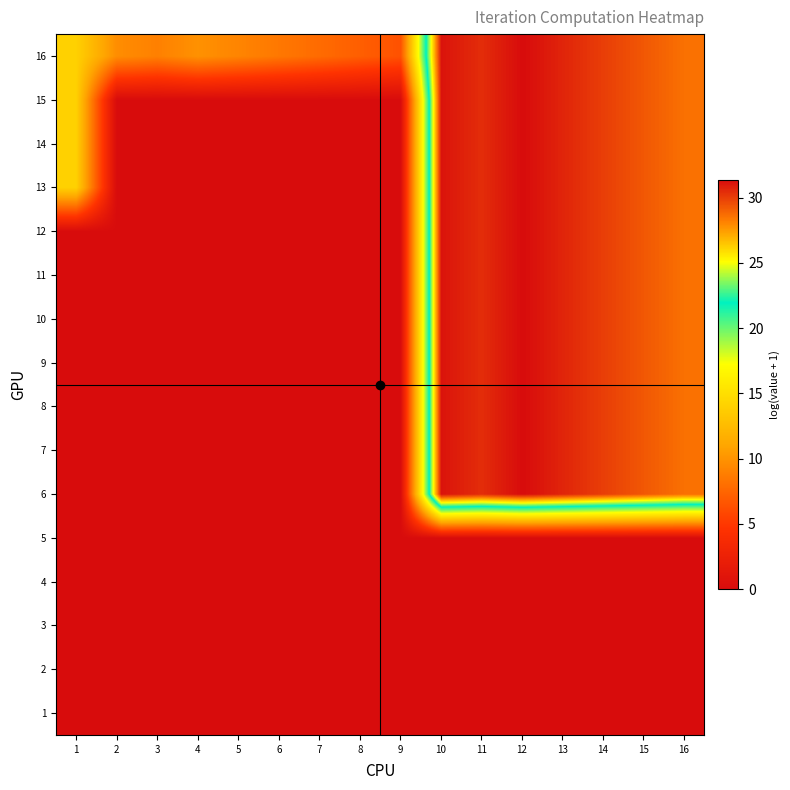

Reading left to right, what are all the values shown in this chart?

1: 1=0.0	2=0.0	3=0.0	4=0.0	5=0.0	6=0.0	7=0.0	8=0.0	9=0.0	10=0.0	11=0.0	12=0.0	13=0.0	14=0.0	15=0.0	16=0.0
2: 1=0.0	2=0.0	3=0.0	4=0.0	5=0.0	6=0.0	7=0.0	8=0.0	9=0.0	10=0.0	11=0.0	12=0.0	13=0.0	14=0.0	15=0.0	16=0.0
3: 1=0.0	2=0.0	3=0.0	4=0.0	5=0.0	6=0.0	7=0.0	8=0.0	9=0.0	10=0.0	11=0.0	12=0.0	13=0.0	14=0.0	15=0.0	16=0.0
4: 1=0.0	2=0.0	3=0.0	4=0.0	5=0.0	6=0.0	7=0.0	8=0.0	9=0.0	10=0.0	11=0.0	12=0.0	13=0.0	14=0.0	15=0.0	16=0.0
5: 1=0.0	2=0.0	3=0.0	4=0.0	5=0.0	6=0.0	7=0.0	8=0.0	9=0.0	10=0.0	11=0.0	12=0.0	13=0.0	14=0.0	15=0.0	16=0.0
6: 1=0.0	2=0.0	3=0.0	4=0.0	5=0.0	6=0.0	7=0.0	8=0.0	9=0.0	10=31.1	11=30.5	12=31.4	13=30.7	14=30.0	15=29.3	16=28.6
7: 1=0.0	2=0.0	3=0.0	4=0.0	5=0.0	6=0.0	7=0.0	8=0.0	9=0.0	10=31.1	11=30.5	12=31.4	13=30.7	14=30.0	15=29.3	16=28.6
8: 1=0.0	2=0.0	3=0.0	4=0.0	5=0.0	6=0.0	7=0.0	8=0.0	9=0.0	10=31.1	11=30.5	12=31.4	13=30.7	14=30.0	15=29.3	16=28.6
9: 1=0.0	2=0.0	3=0.0	4=0.0	5=0.0	6=0.0	7=0.0	8=0.0	9=0.0	10=31.1	11=30.5	12=31.4	13=30.7	14=30.0	15=29.3	16=28.6
10: 1=0.0	2=0.0	3=0.0	4=0.0	5=0.0	6=0.0	7=0.0	8=0.0	9=0.0	10=31.1	11=30.5	12=31.4	13=30.7	14=30.0	15=29.3	16=28.6
11: 1=0.0	2=0.0	3=0.0	4=0.0	5=0.0	6=0.0	7=0.0	8=0.0	9=0.0	10=31.1	11=30.5	12=31.4	13=30.7	14=30.0	15=29.3	16=28.6
12: 1=0.0	2=0.0	3=0.0	4=0.0	5=0.0	6=0.0	7=0.0	8=0.0	9=0.0	10=31.1	11=30.5	12=31.4	13=30.7	14=30.0	15=29.3	16=28.6
13: 1=14.0	2=0.0	3=0.0	4=0.0	5=0.0	6=0.0	7=0.0	8=0.0	9=0.0	10=31.1	11=30.5	12=31.4	13=30.7	14=30.0	15=29.3	16=28.6
14: 1=14.0	2=0.0	3=0.0	4=0.0	5=0.0	6=0.0	7=0.0	8=0.0	9=0.0	10=31.1	11=30.5	12=31.4	13=30.7	14=30.0	15=29.3	16=28.6
15: 1=14.0	2=0.0	3=0.0	4=0.0	5=0.0	6=0.0	7=0.0	8=0.0	9=0.0	10=31.1	11=30.5	12=31.4	13=30.7	14=30.0	15=29.3	16=28.6
16: 1=14.0	2=9.7	3=9.0	4=9.9	5=9.2	6=8.5	7=7.8	8=7.1	9=6.4	10=31.1	11=30.5	12=31.4	13=30.7	14=30.0	15=29.3	16=28.6